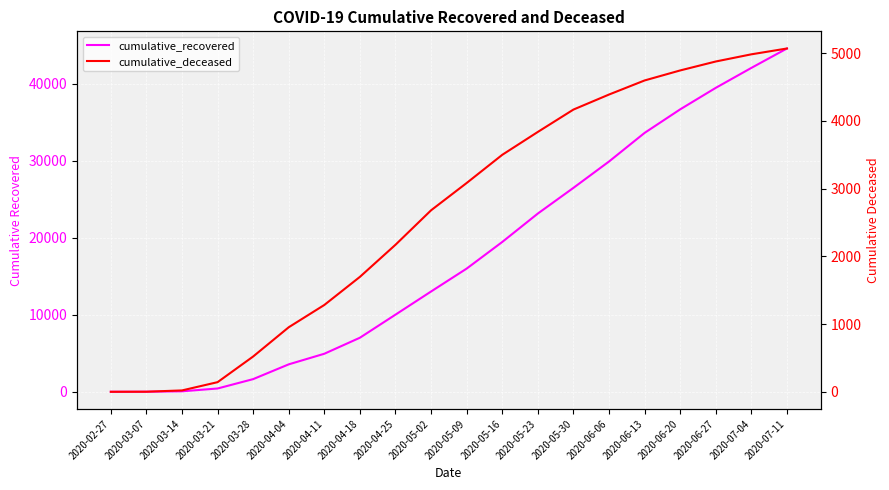

Which series has the widest spread of values?

cumulative_recovered